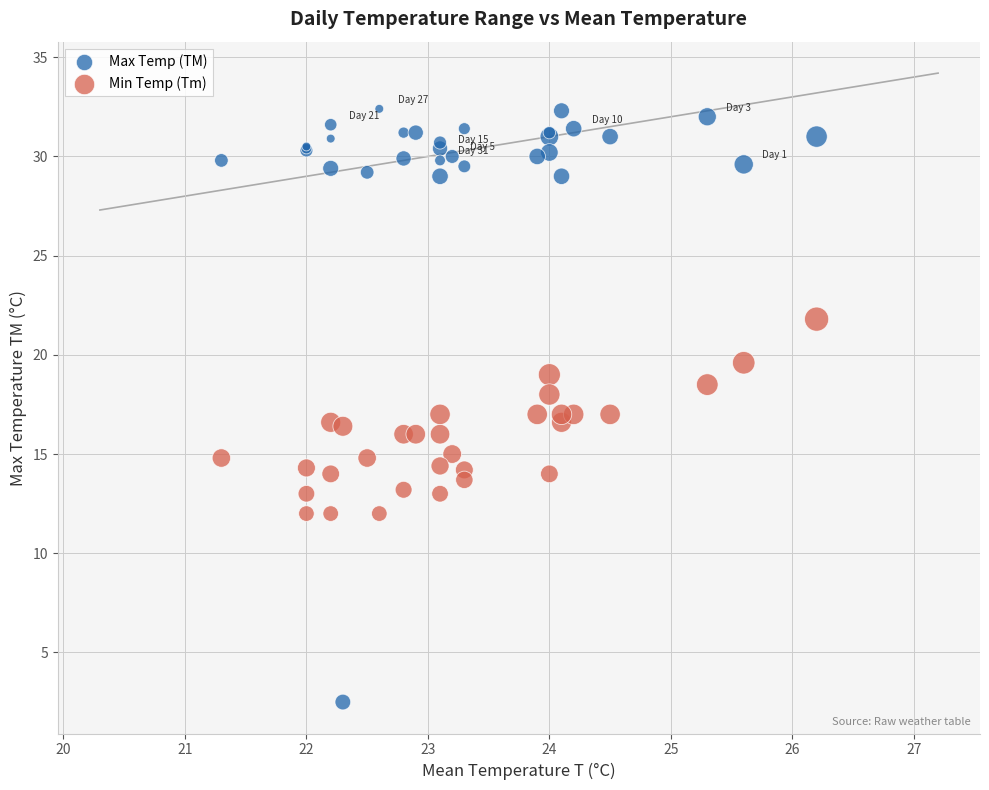

What are all the series names shown in the legend?

Max Temp (TM), Min Temp (Tm)